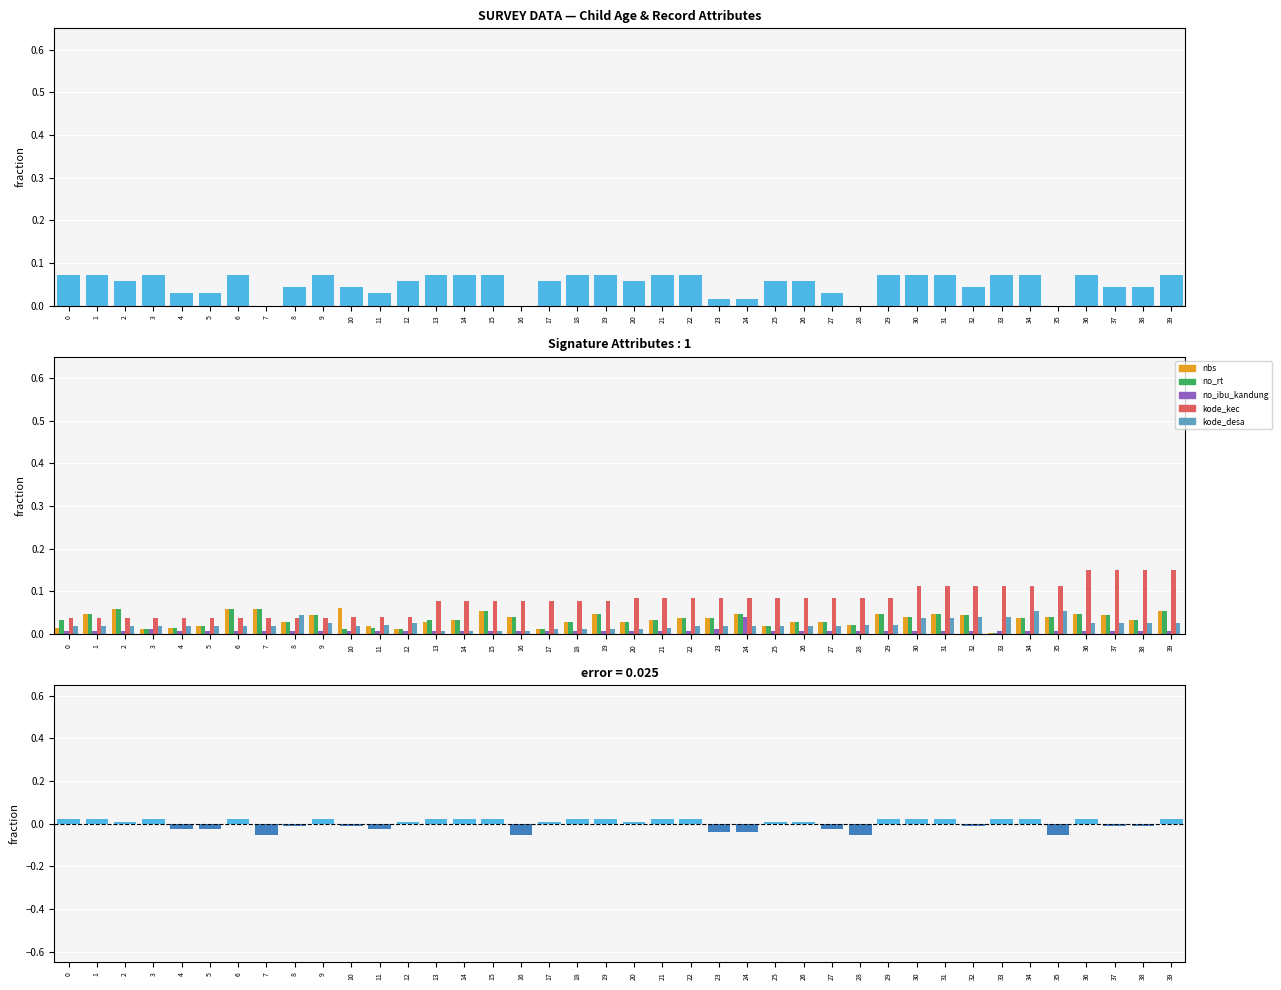

Are the bars grouped side by side (vs. stacked)?

Yes